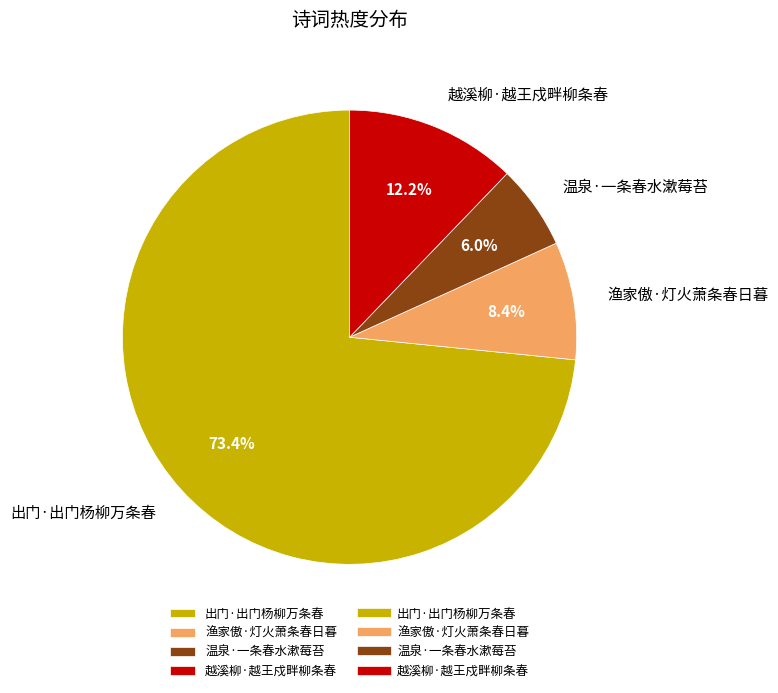

What is the ratio of the value at 渔家傲·灯火萧条春日暮 to the value at 越溪柳·越王戍畔柳条春?

0.7